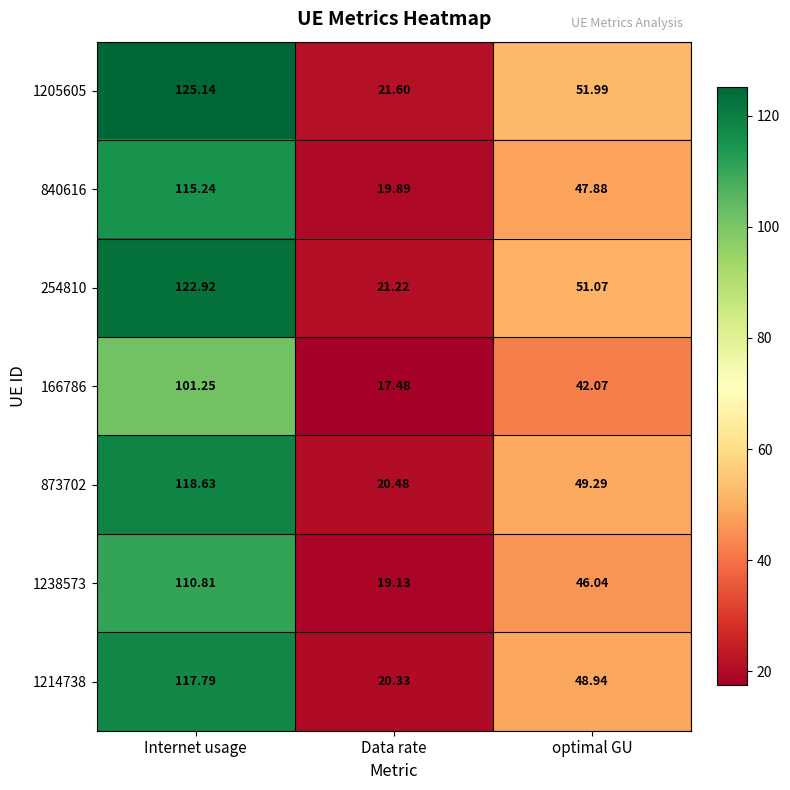

At which label does 1205605 first exceed 51?

Internet usage